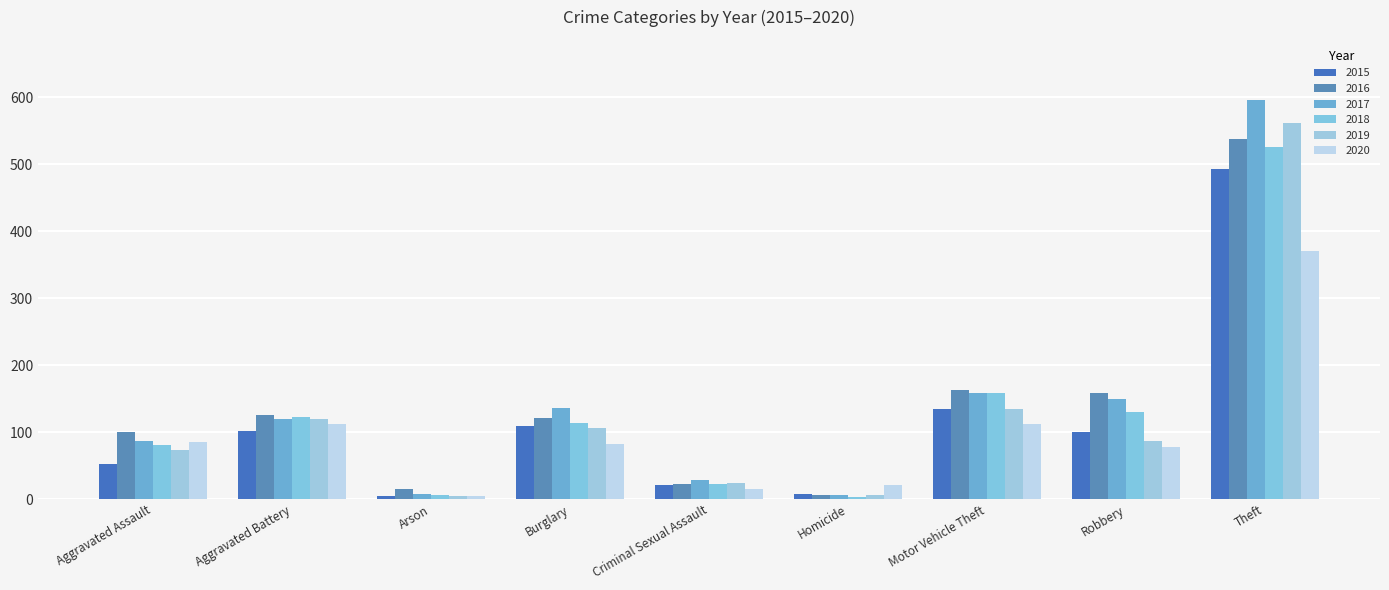

What is the total value across all series at Motor Vehicle Theft?

861